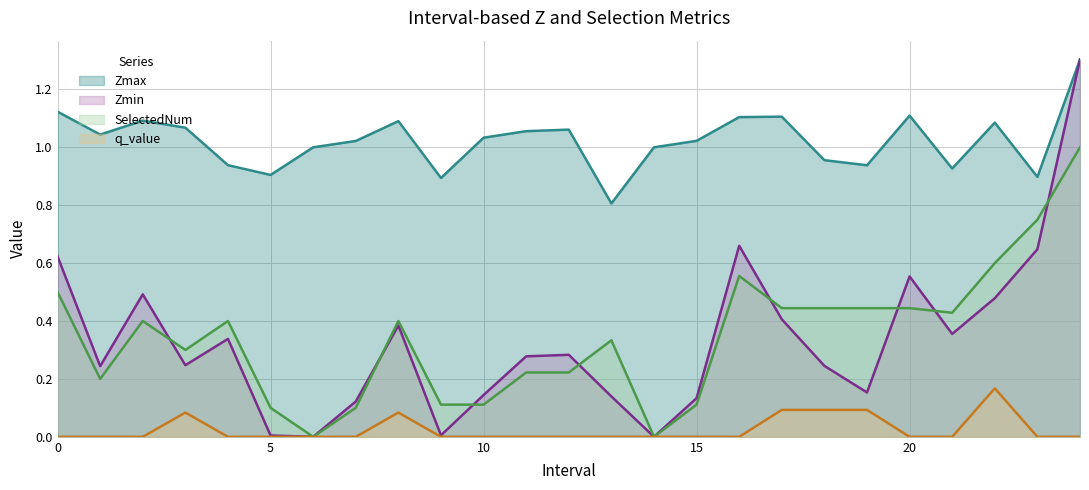

Between 1.0 and 22.0, which series saw the biggest shift?

SelectedNum